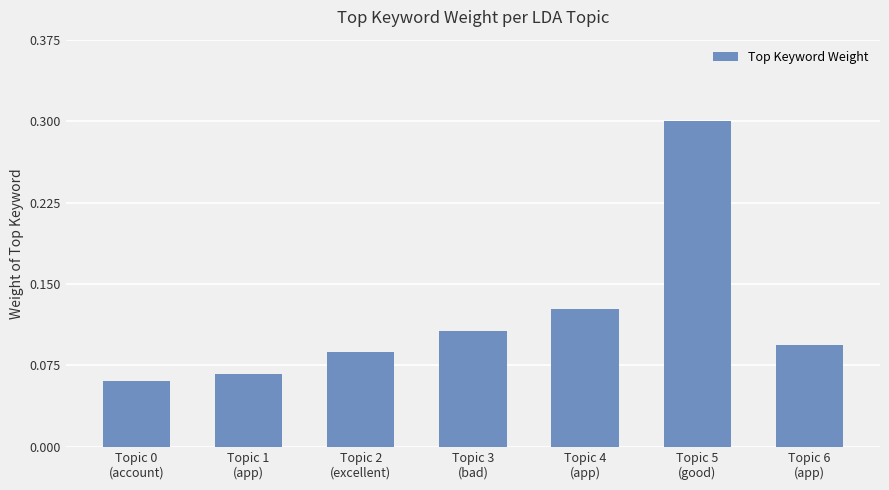

How many bars are there in total?

7